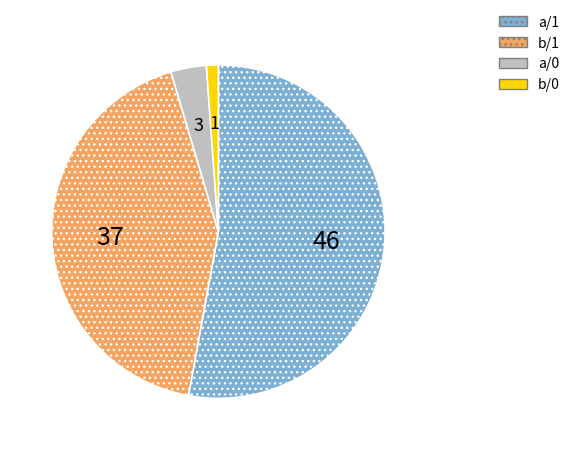

How many slices are in this pie chart?

4